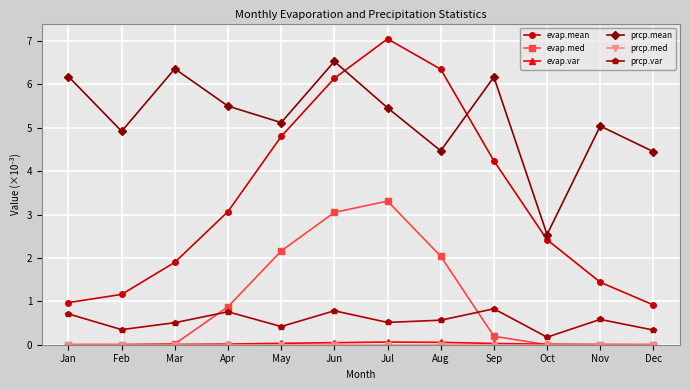

Which label corresponds to the largest value in the chart?

Jul